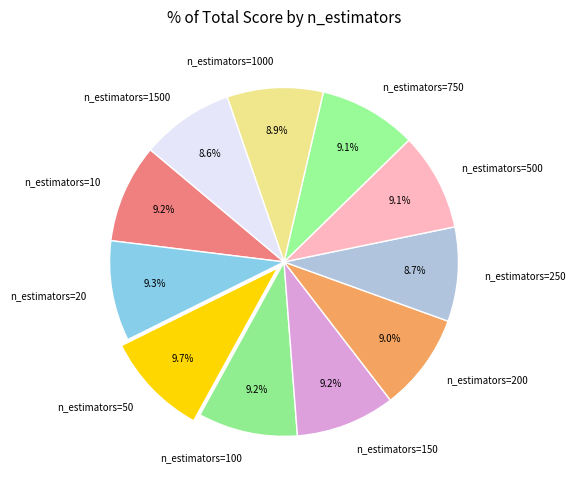

How much of the chart is everything except n_estimators=150?

90.8%